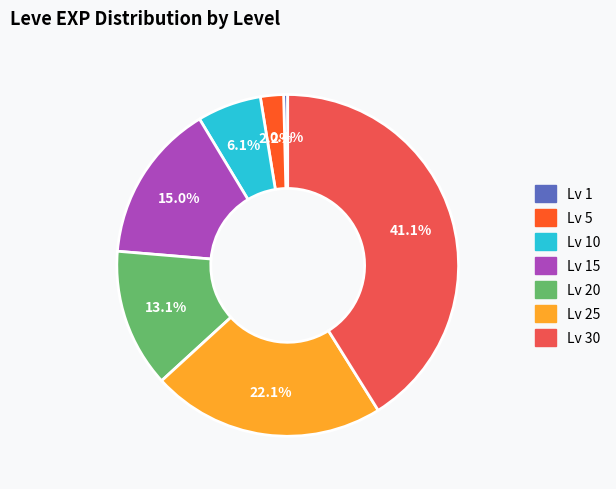

Is there a majority slice in this chart?

No